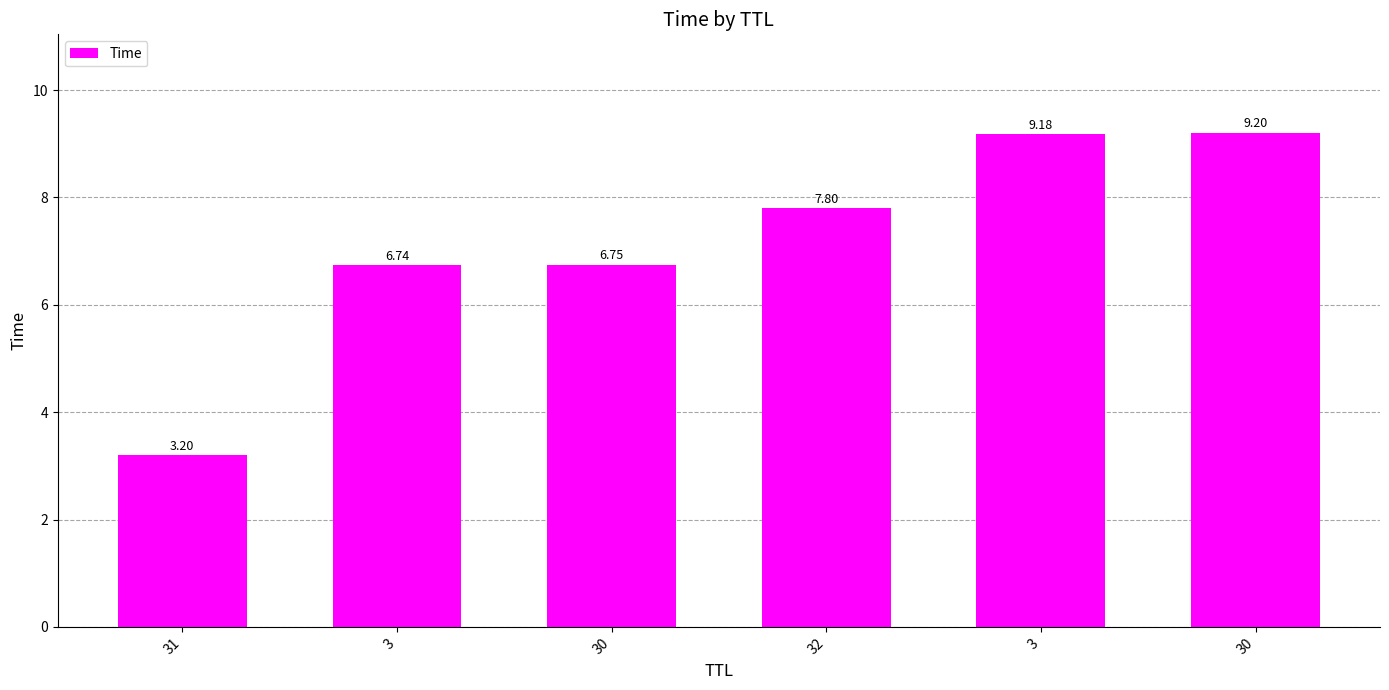

Does the chart contain stacked bars?

No